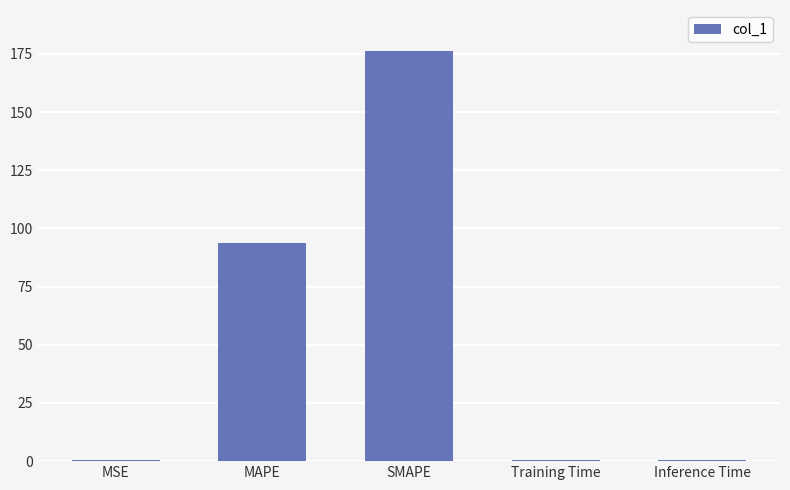

Reading left to right, what are all the values shown in this chart?

0.5	93.7	176.3	0.5	0.5